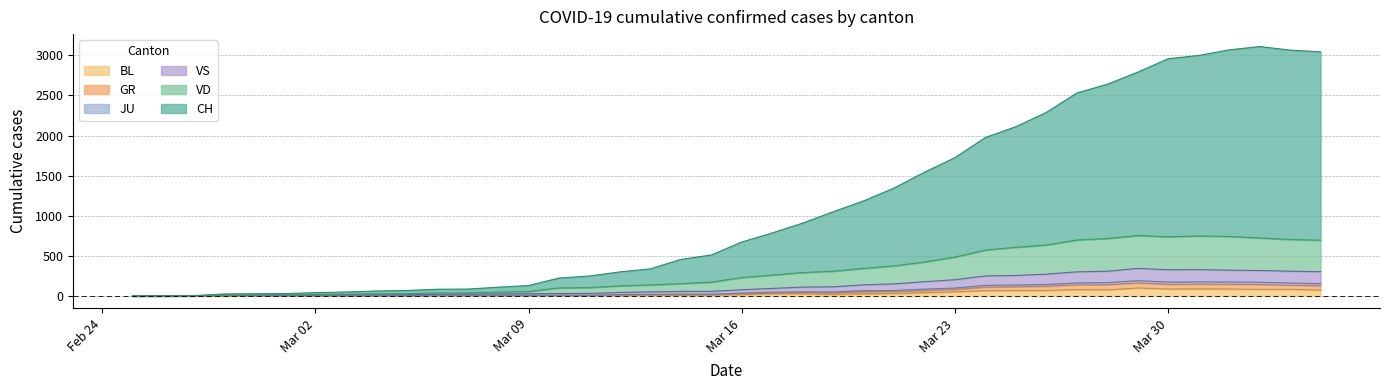

Between 2020-03-12 and 2020-03-25, which series saw the biggest shift?

CH